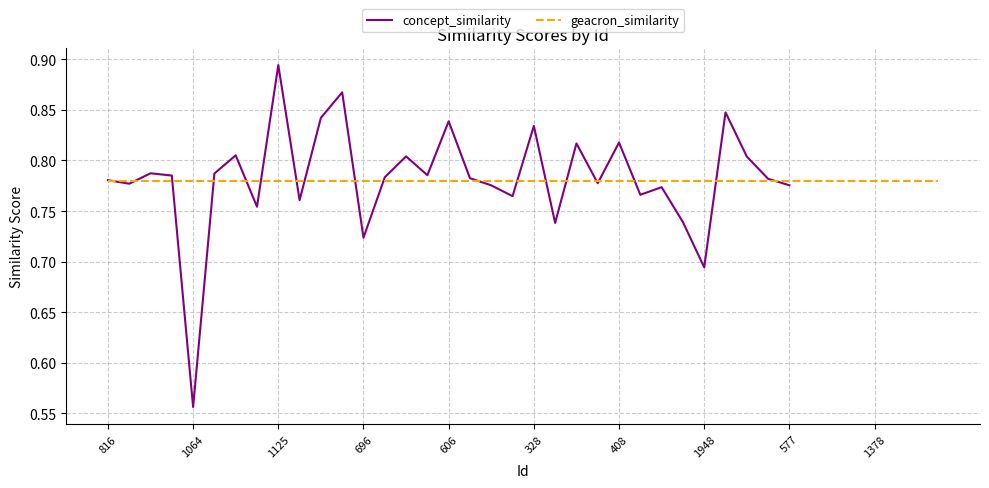

How many times do concept_similarity and geacron_similarity cross each other?

19